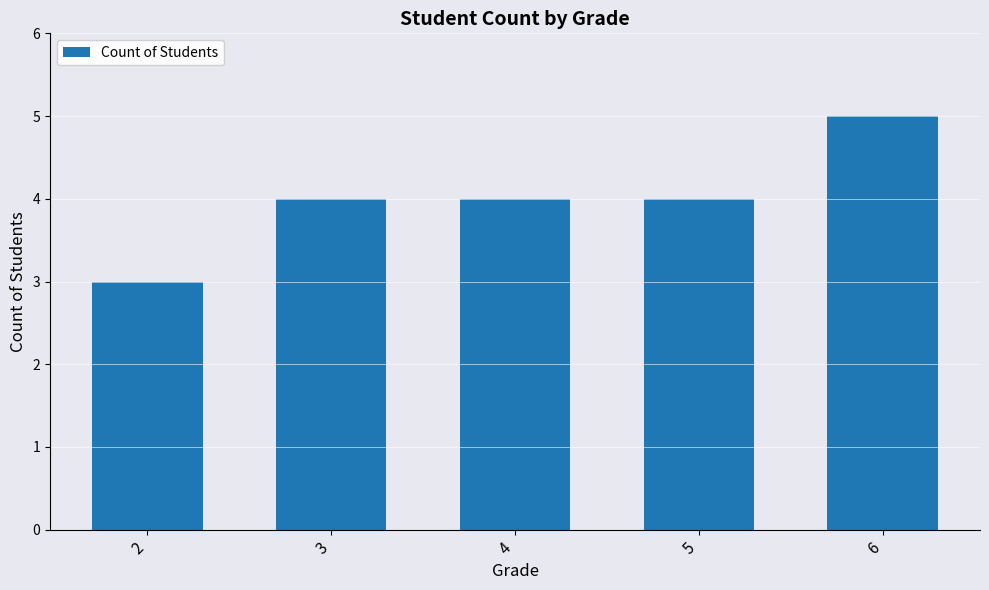

What is the average value?

4